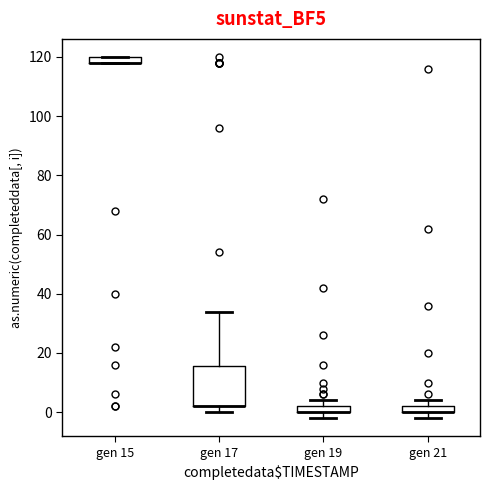

Which box is the tallest, from its lower edge to its upper edge?

gen 17